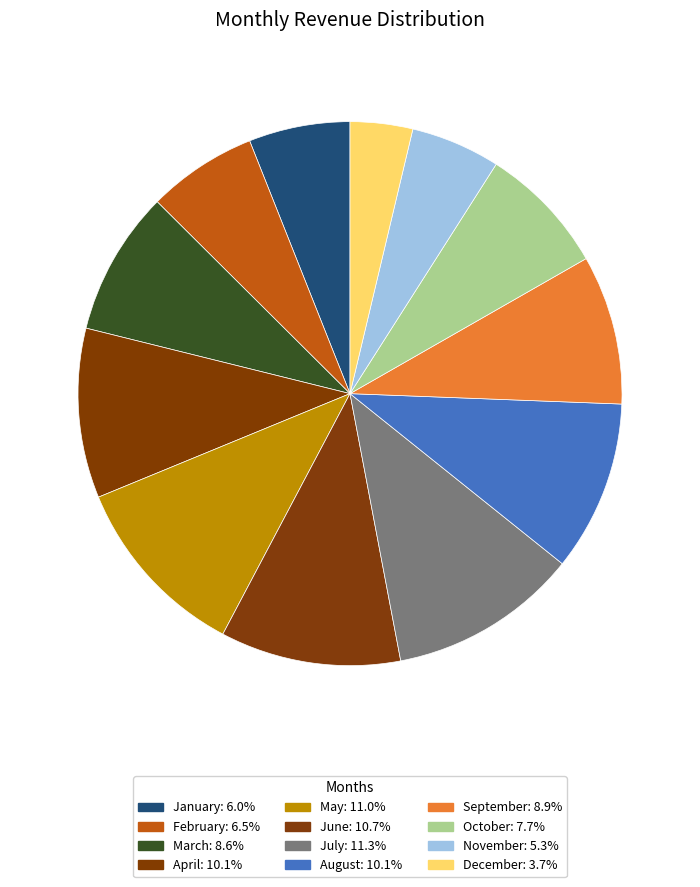

To the nearest percent, what is the difference between the September and December slice percentages?

5%